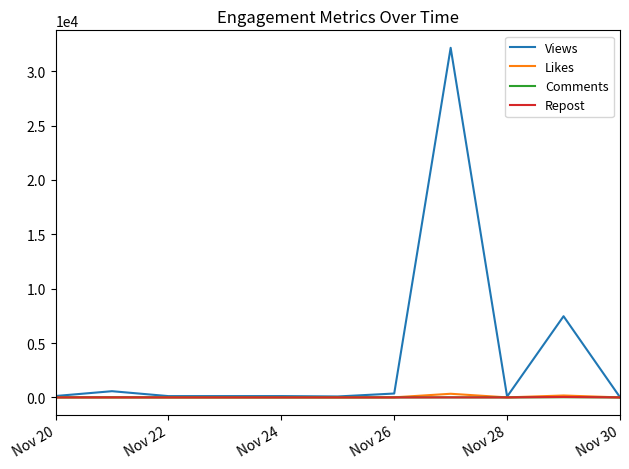

Which series has the widest spread of values?

Views